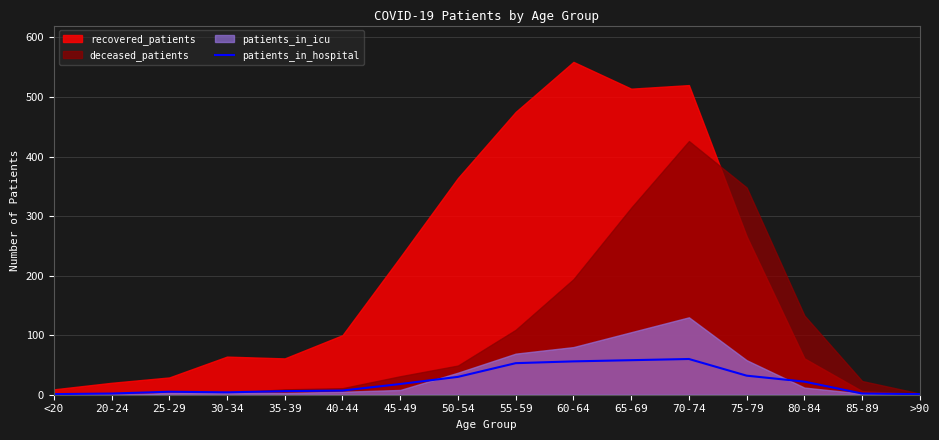

Is it true that the value at 45-49 is 26?

False